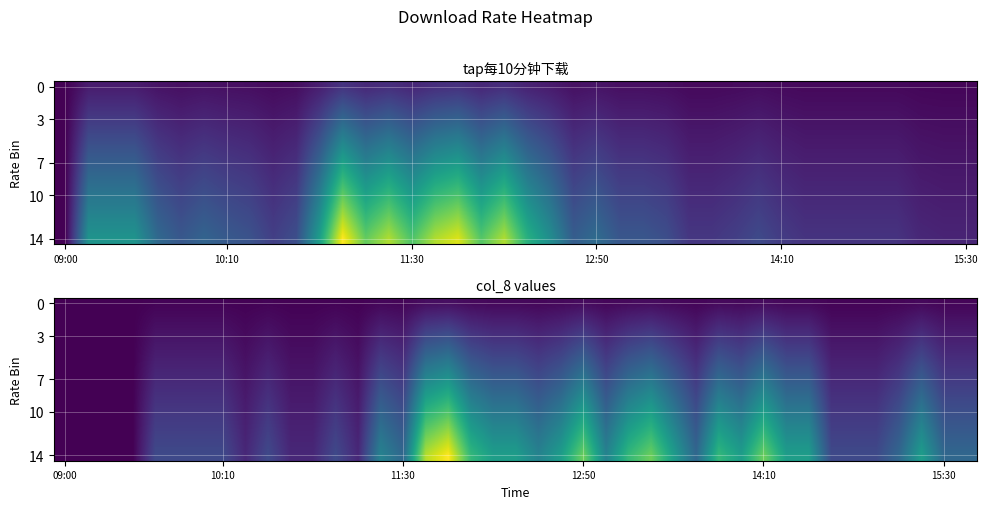

Reading left to right, transcribe all the data shown in this chart.

0.0	2.7	2.7	2.7	1.8	1.4	1.7	1.5	1.3	1.0	1.3	2.9	5.3	4.0	4.6	3.8	4.6	5.0	3.9	4.6	3.3	2.6	1.5	1.9	1.4	1.4	1.3	0.8	0.8	1.0	1.2	0.9	0.8	0.8	0.8	0.8	0.8	0.6	0.5	0.5